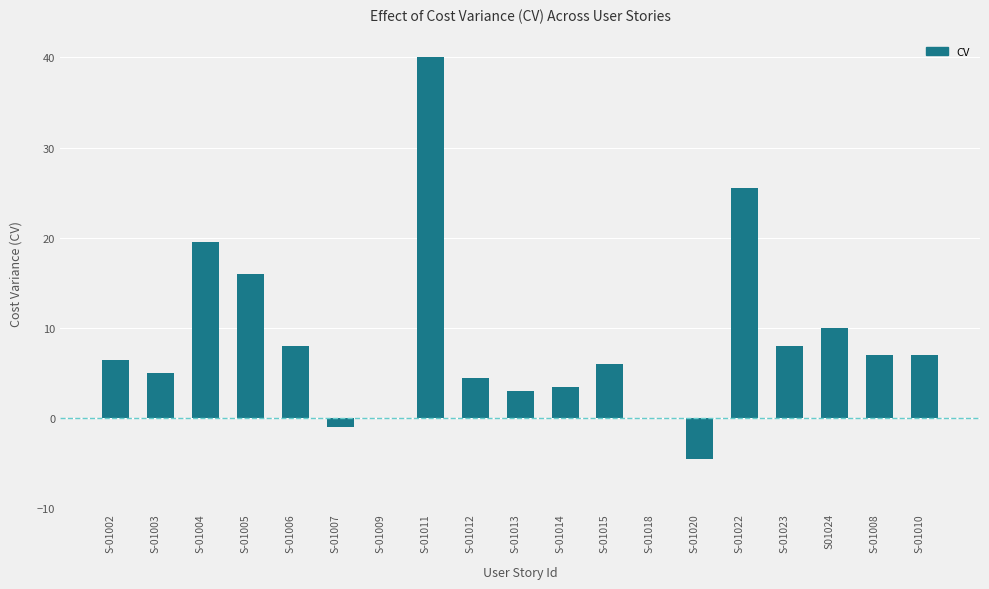

Reading left to right, transcribe all the data shown in this chart.

S-01002=6.5	S-01003=5.0	S-01004=19.5	S-01005=16.0	S-01006=8.0	S-01007=-1.0	S-01009=0.0	S-01011=40.0	S-01012=4.5	S-01013=3.0	S-01014=3.5	S-01015=6.0	S-01018=0.0	S-01020=-4.5	S-01022=25.5	S-01023=8.0	S01024=10.0	S-01008=7.0	S-01010=7.0